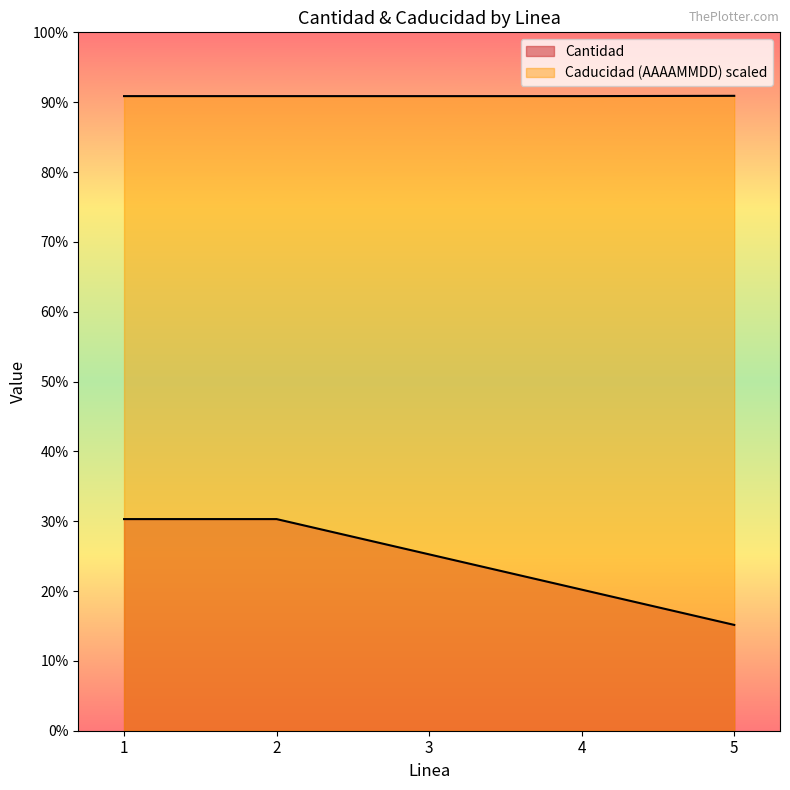

True or false: Cantidad and Caducidad intersect in this chart.

False